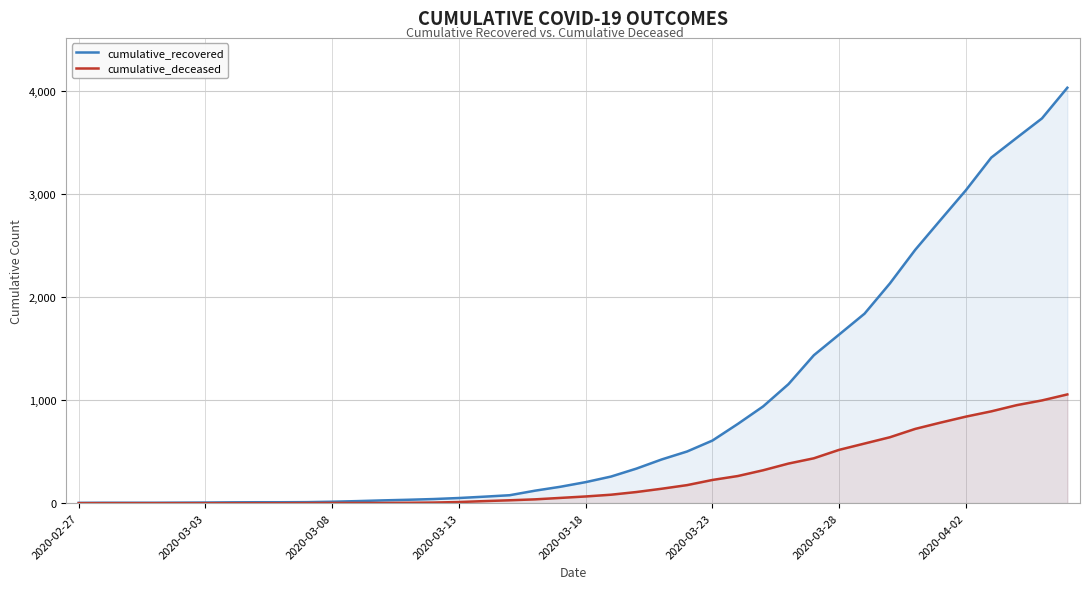

What is the average value of the cumulative_deceased series?

258